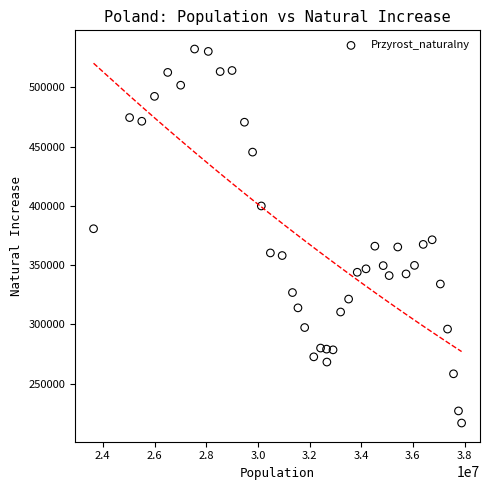

What is the range of X values (max minus min)?

14245000